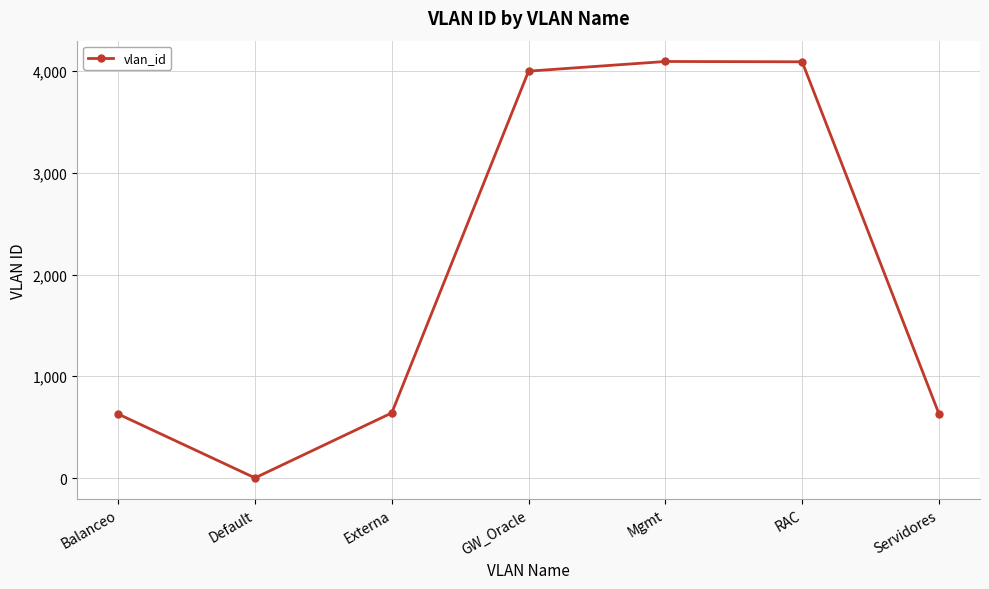

True or false: the data shows 1878 at GW_Oracle.

False